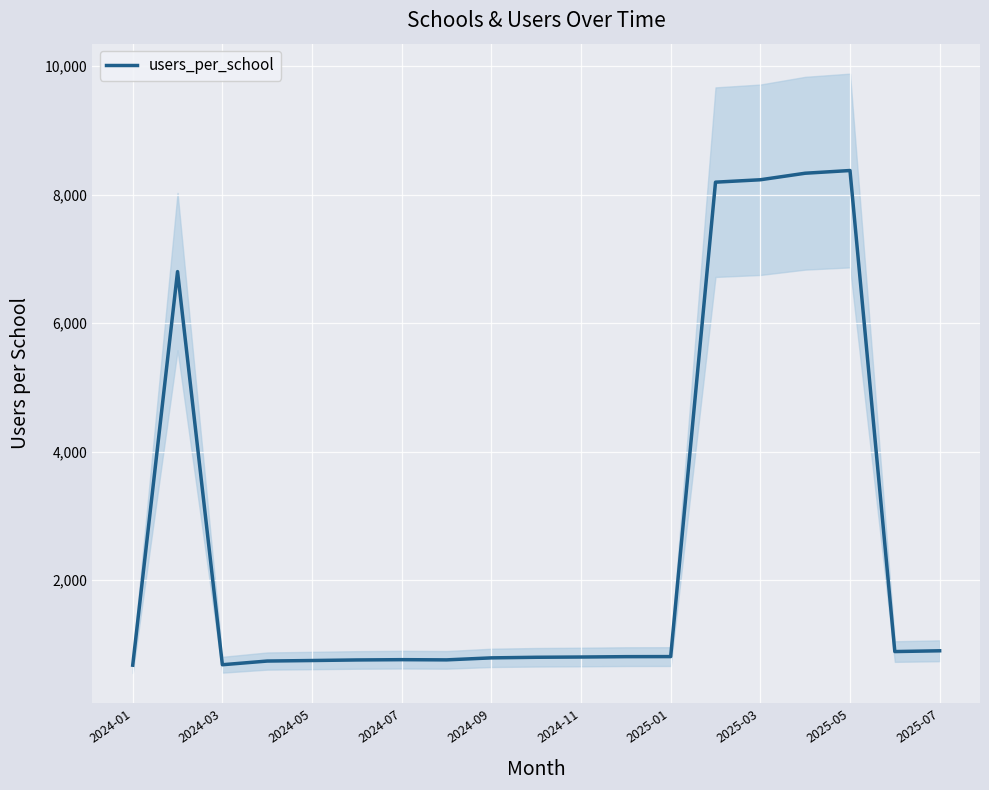

The value of users_per_school at 2024-01 is 259.5. True or false?

False